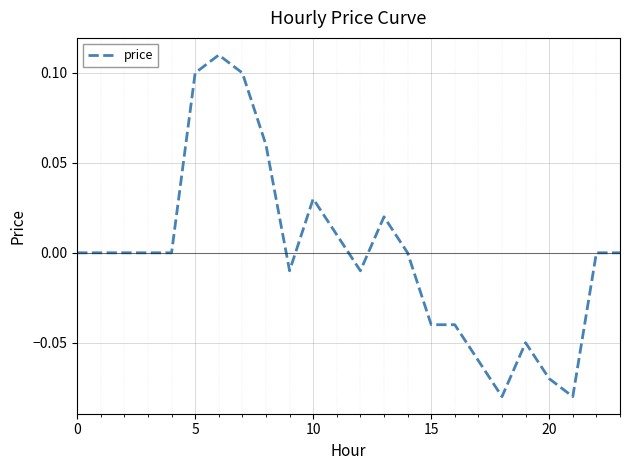

How many lines are shown in the chart?

1